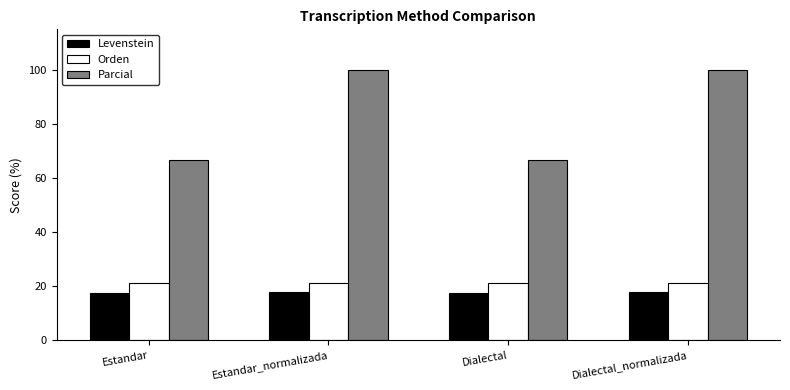

Which series has the largest range (max minus min)?

Parcial